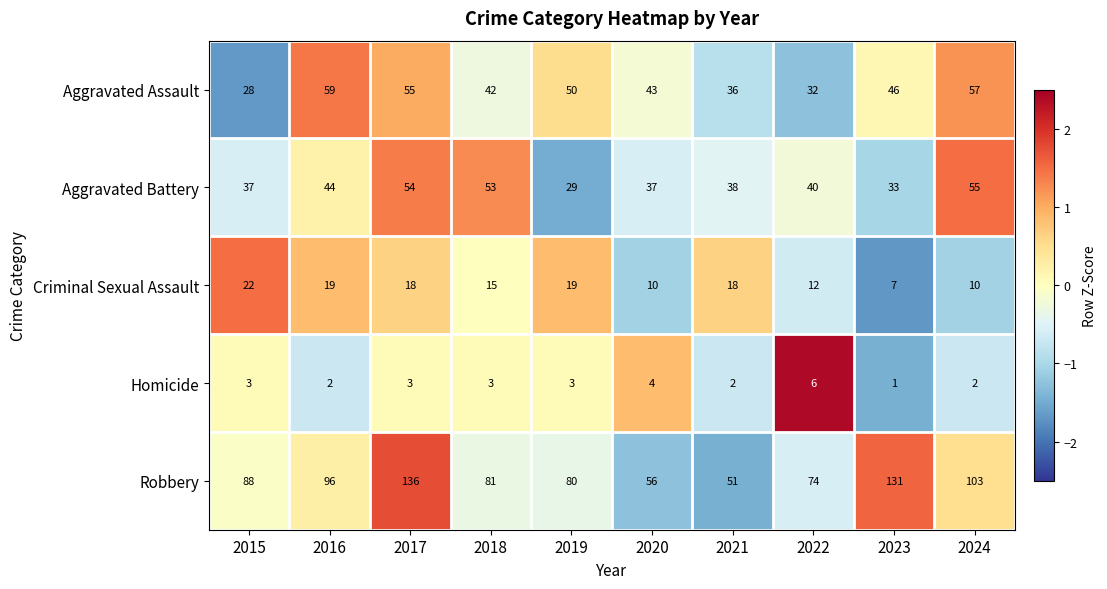

The value of Aggravated Battery at 2016 is 60. True or false?

False